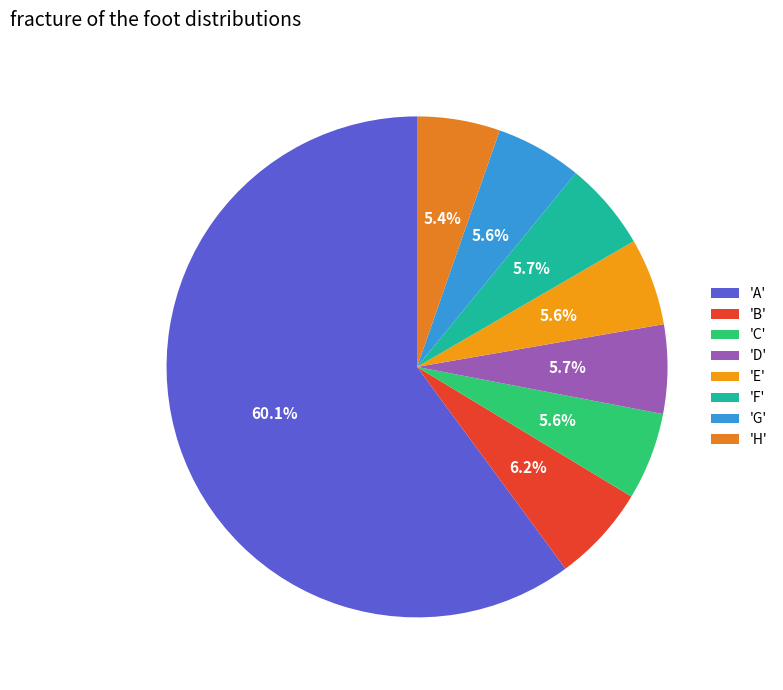

Count the number of slices in the pie.

8